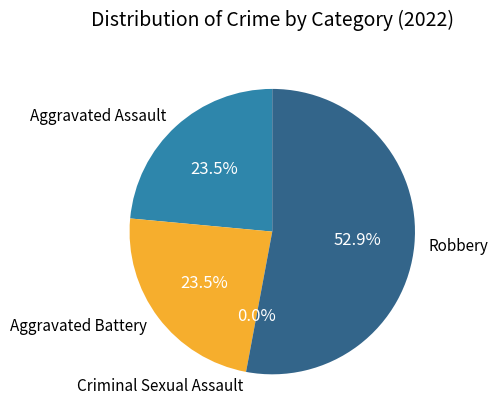

To the nearest percent, what is the combined percentage of Criminal Sexual Assault and Robbery?

53%